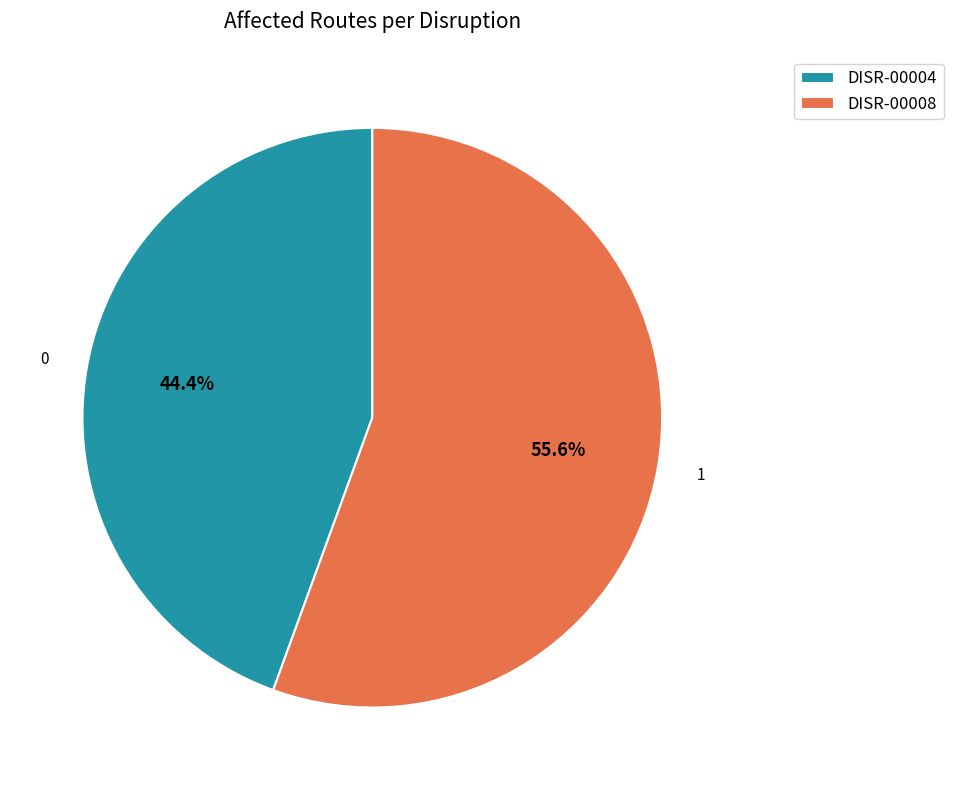

What is the majority slice?

DISR-00008